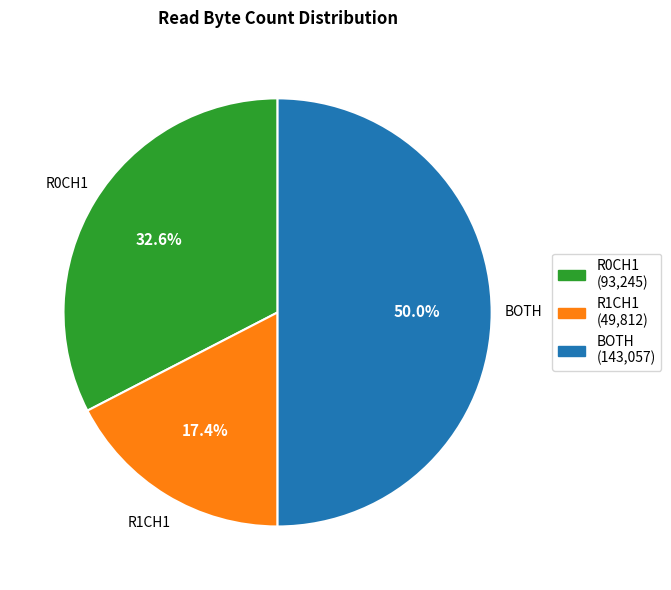

Rank the categories by value from highest to lowest.

BOTH, R0CH1, R1CH1